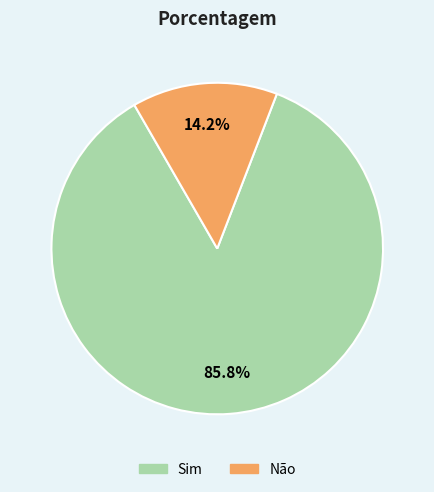

Does Não account for over 50% of the chart?

No